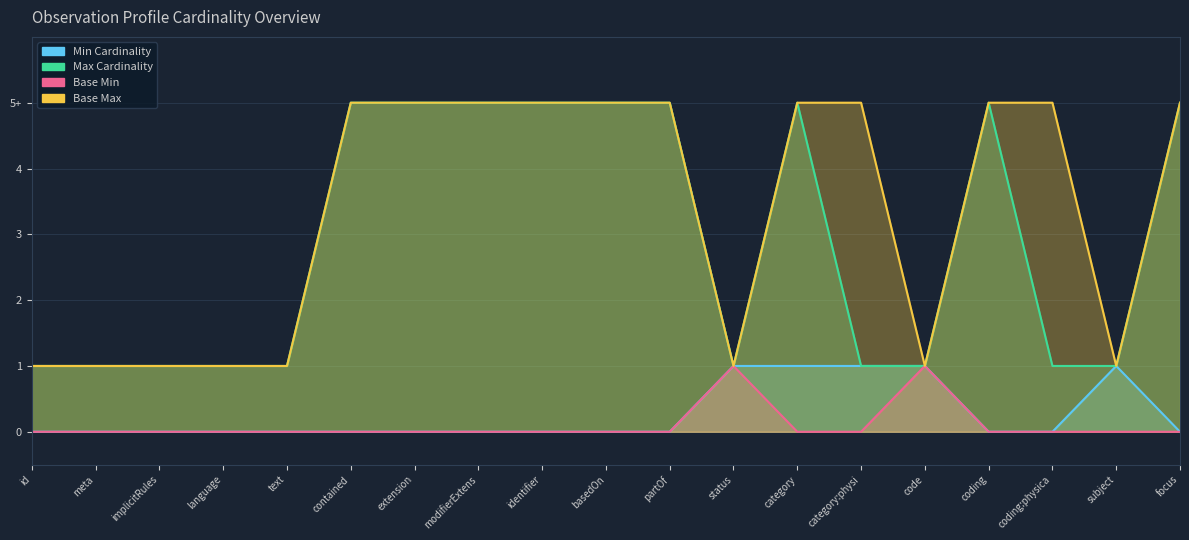

True or false: Base Max has a value of 7 at basedOn.

False